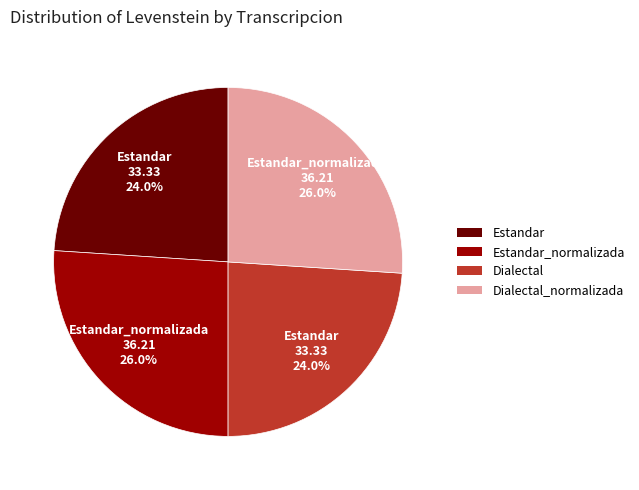

Does any single category account for the majority?

No